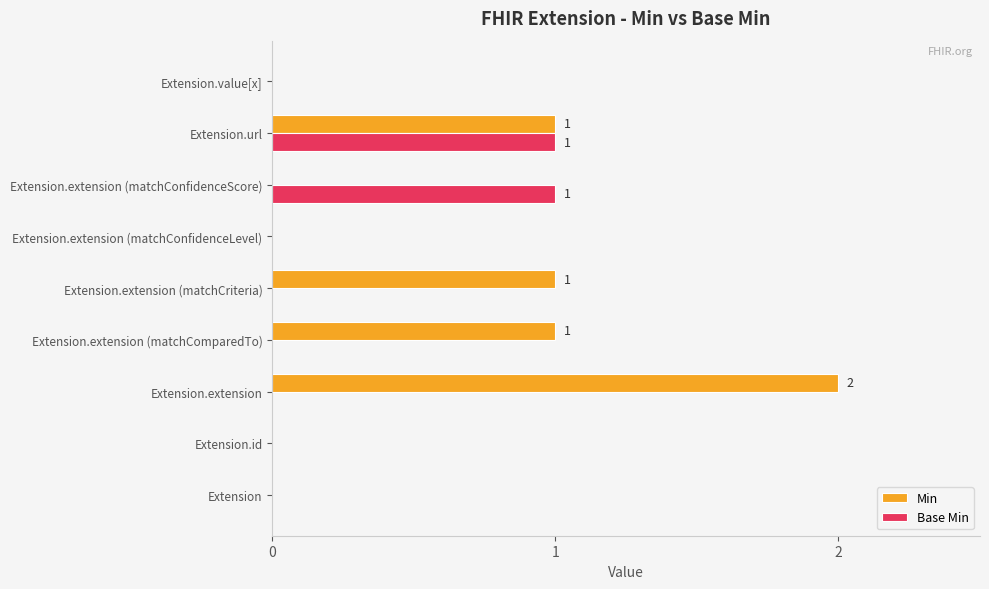

How many Min values are between 0 and 1?

8